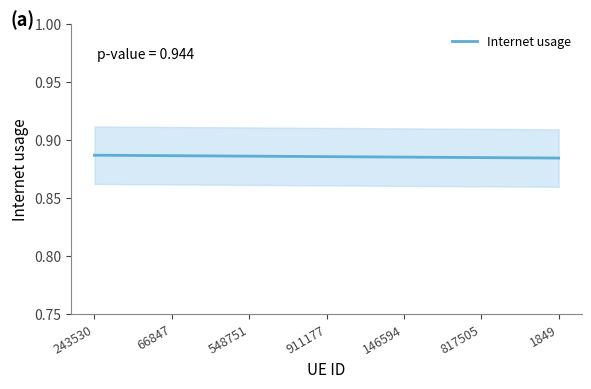

True or false: there are more than 2 points higher than both neighbors.

False